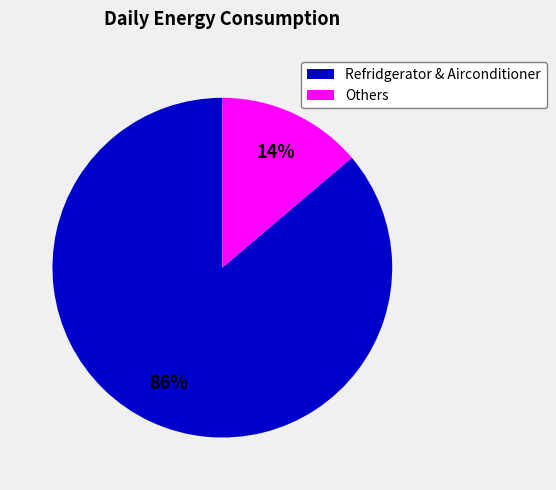

To the nearest percent, what is the difference between the largest and smallest slice percentages?

72%